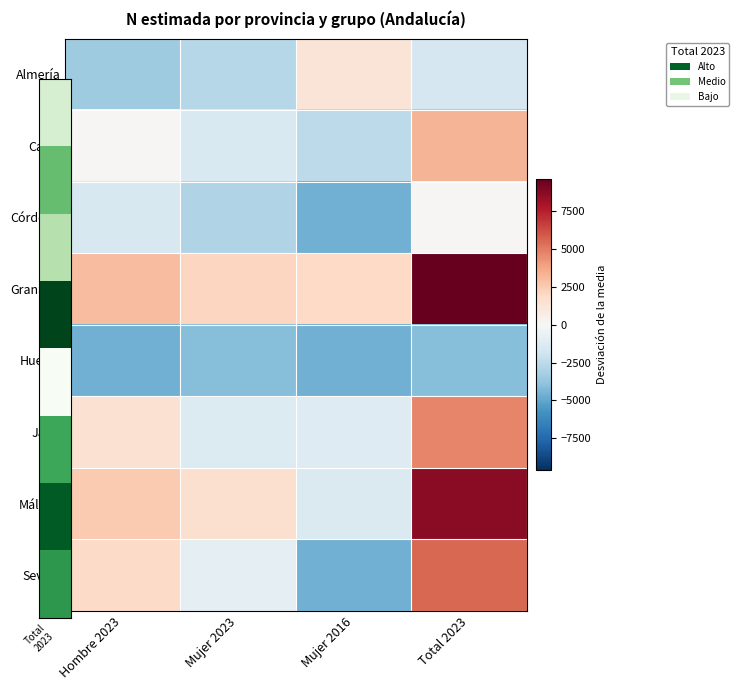

At which category is the sum across all series the highest?

Total 2023